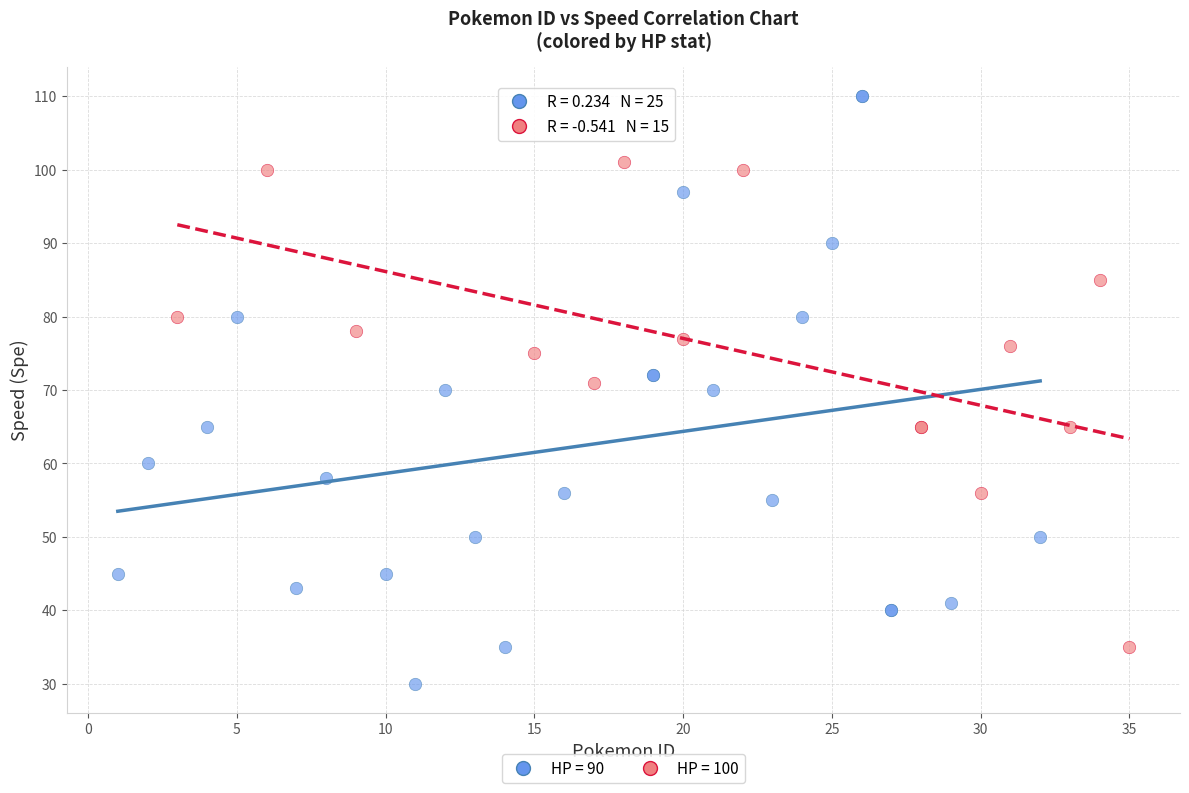

Which series reaches the maximum Y coordinate?

HP = 90